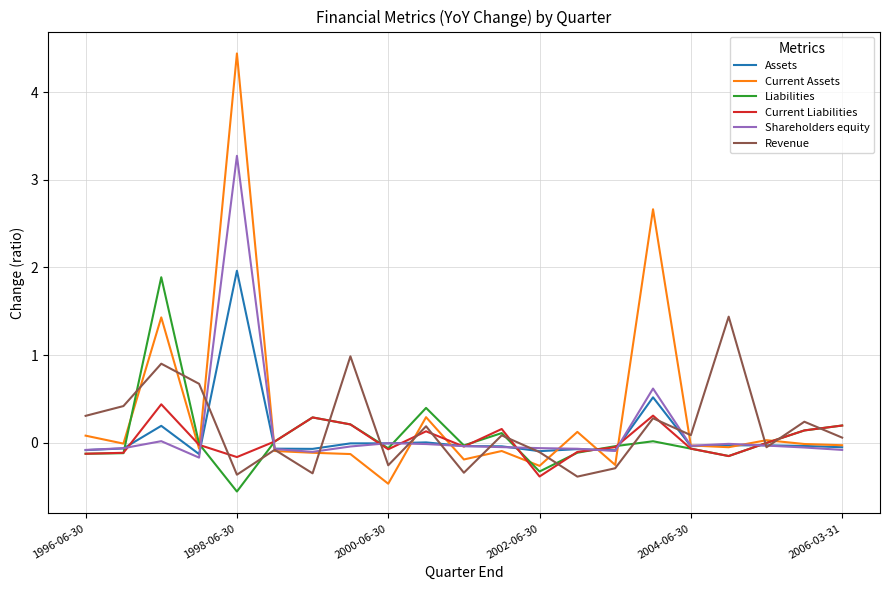

What is the lowest value of the Assets series?

-0.1